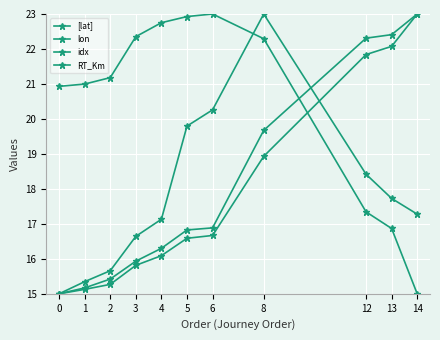

Is this an area chart (filled region under the line)?

No